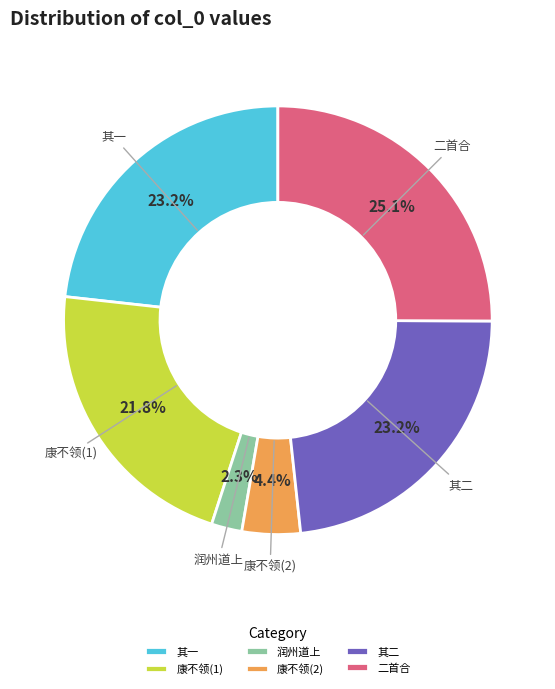

What is the ratio of the value at 润州道上 to the value at 康不领(2)?

0.5